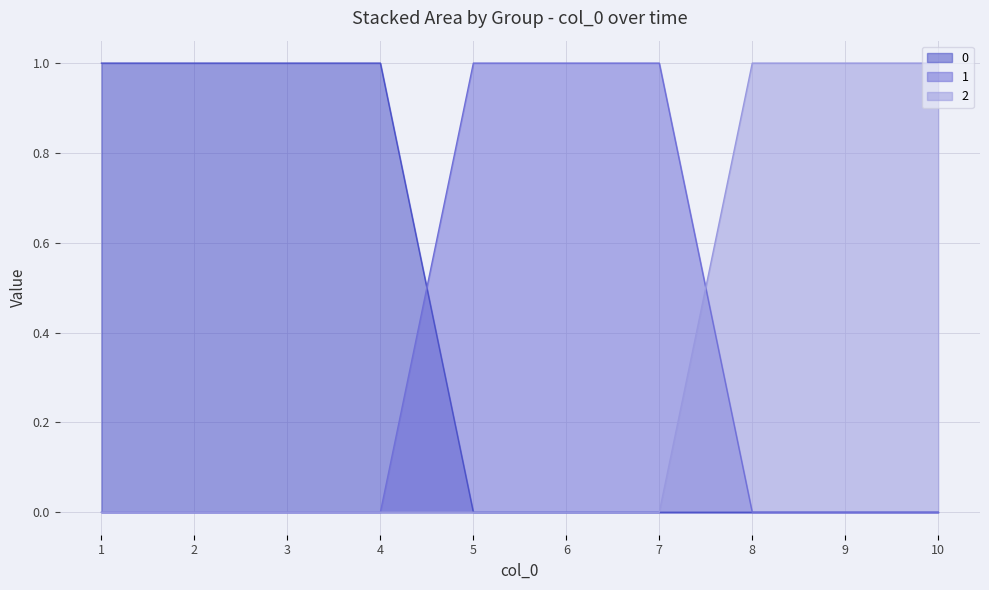

True or false: 2 and 0 intersect in this chart.

False